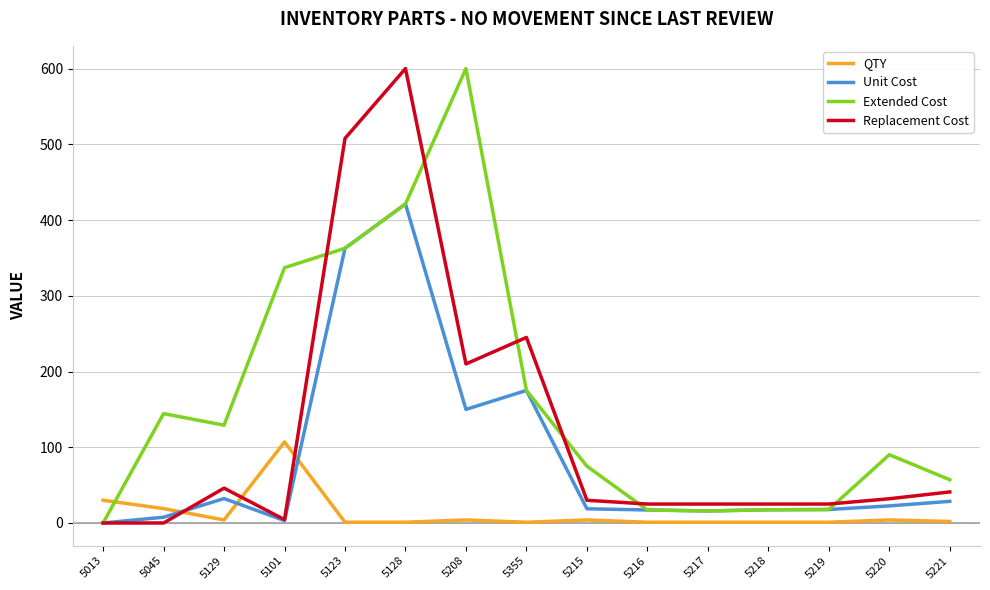

True or false: Unit Cost and QTY cross at least once.

True